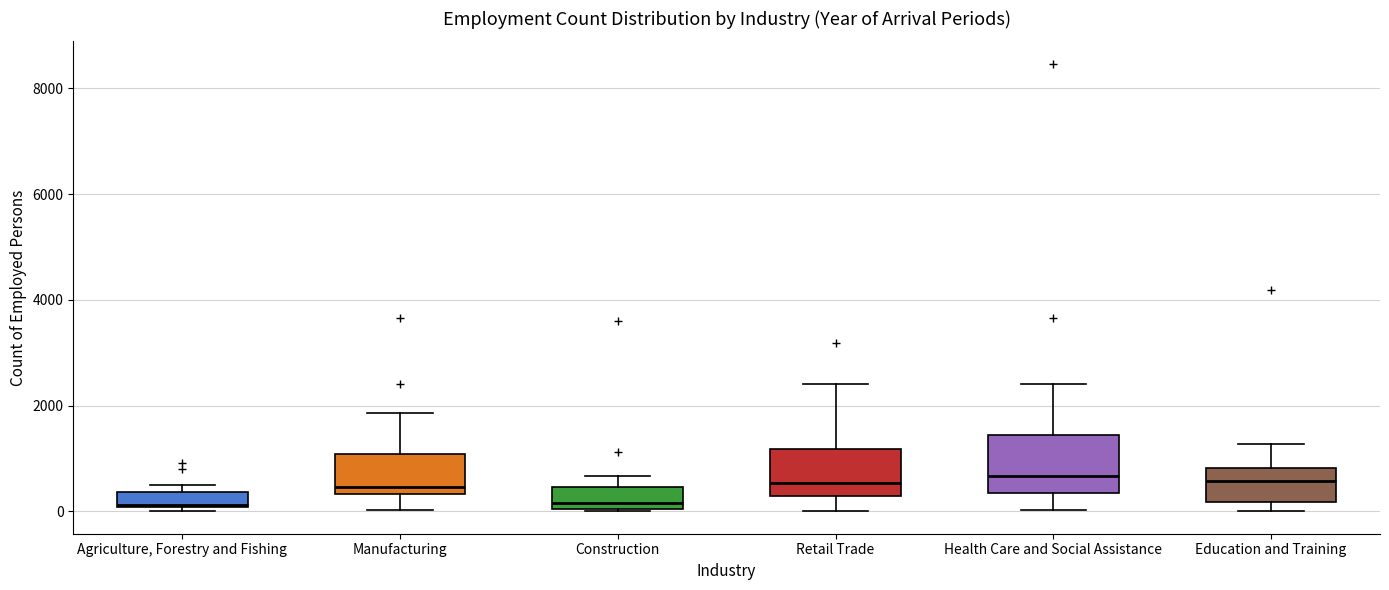

Where is the upper edge of the box for Education and Training on the y-axis? The values are not printed on the chart, so give them approximately, as read against the axis.

800